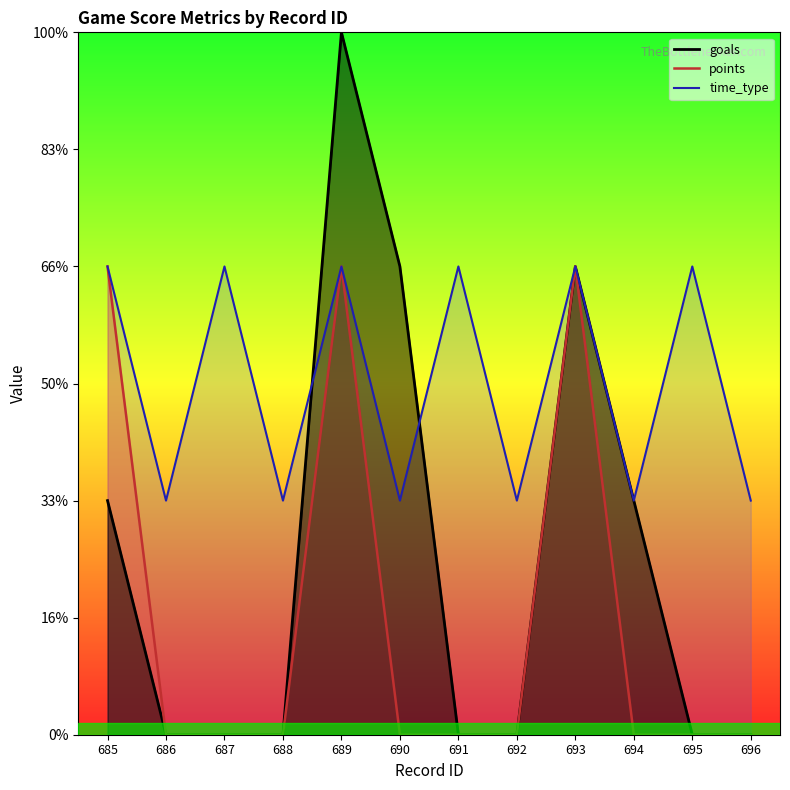

Between 688 and 695, which series saw the biggest shift?

time_type_line